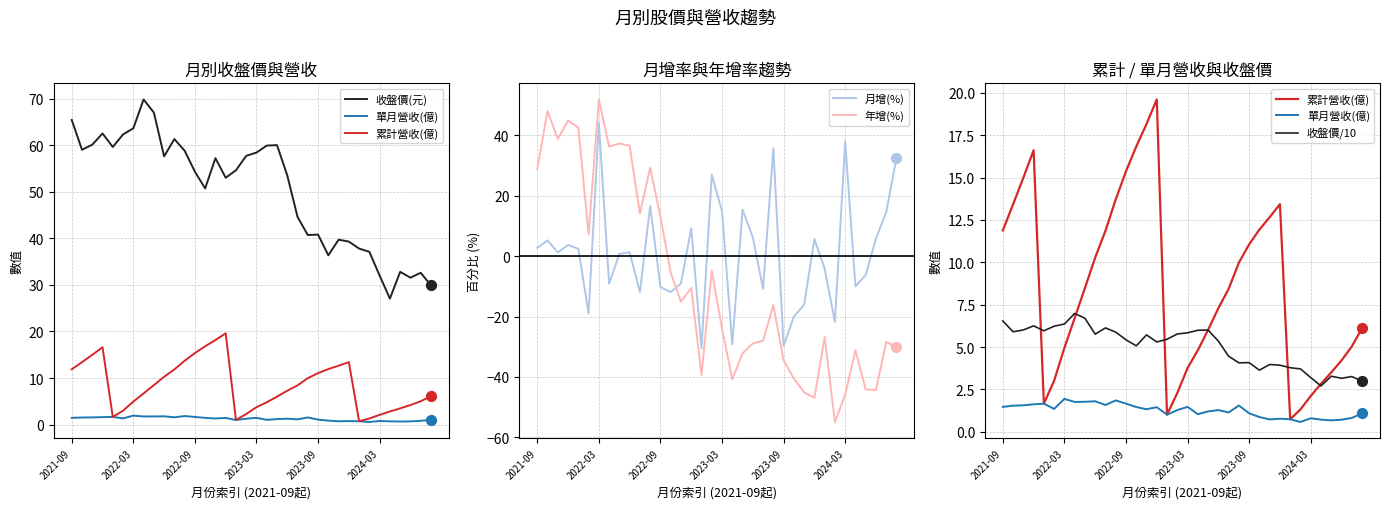

True or false: 月增(%) has a value of -15.3 at 2022-09.

False